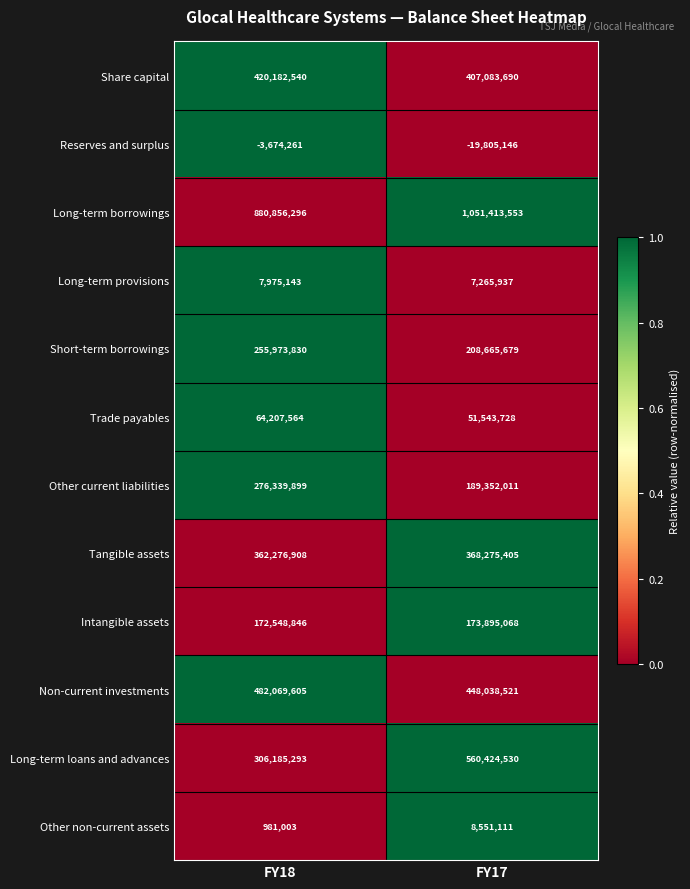

What is the difference between the maximum and minimum values in the Long-term borrowings series?

170557257